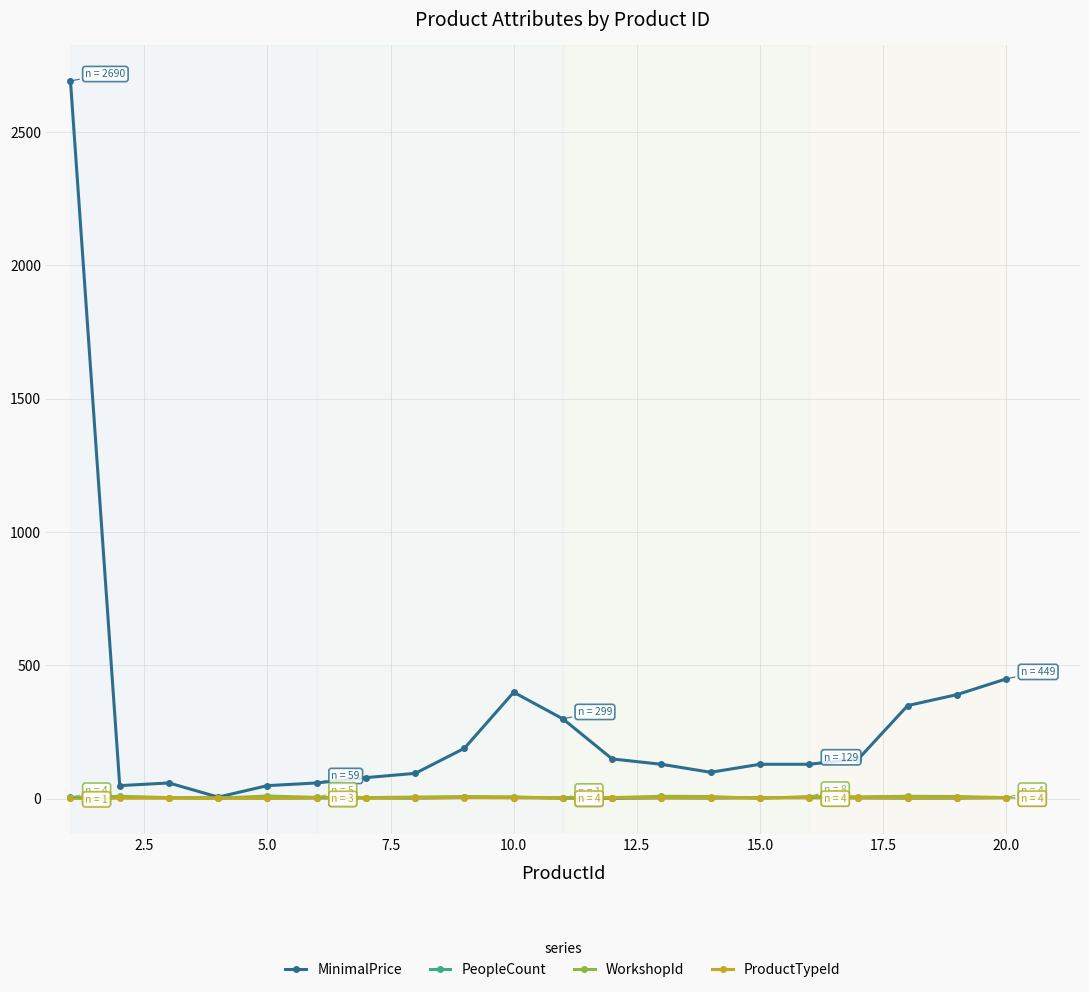

True or false: WorkshopId has more than 2 points higher than both neighbors.

True